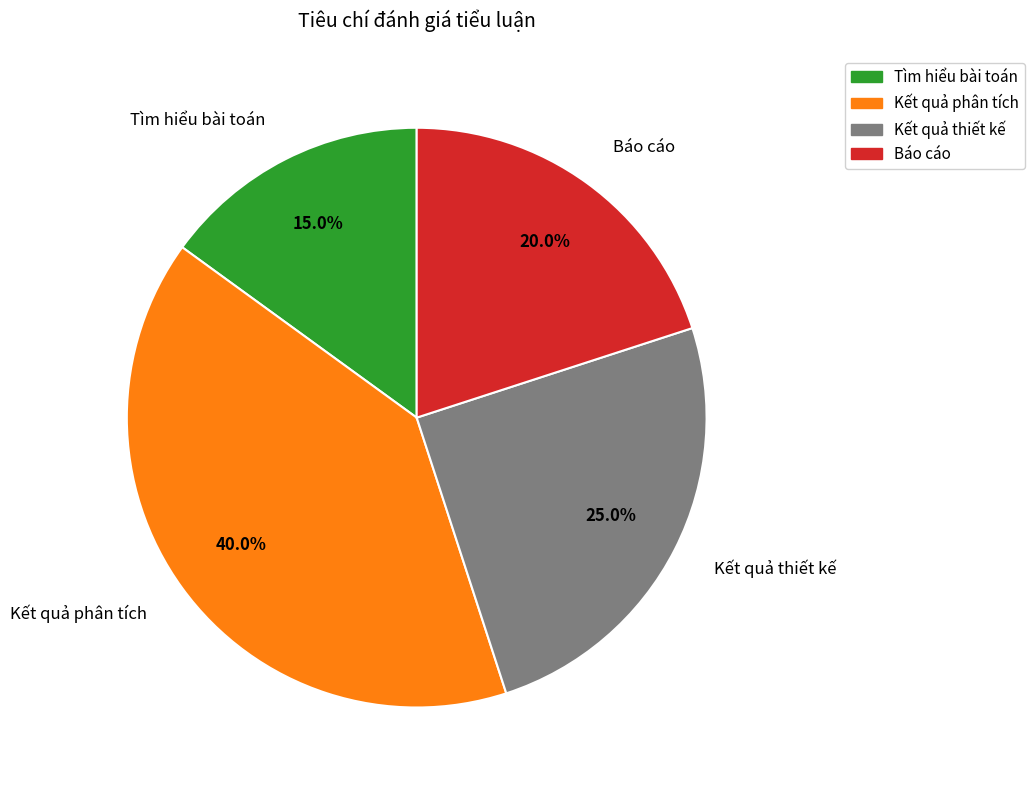

Between Kết quả phân tích and Kết quả thiết kế, which is larger?

Kết quả phân tích